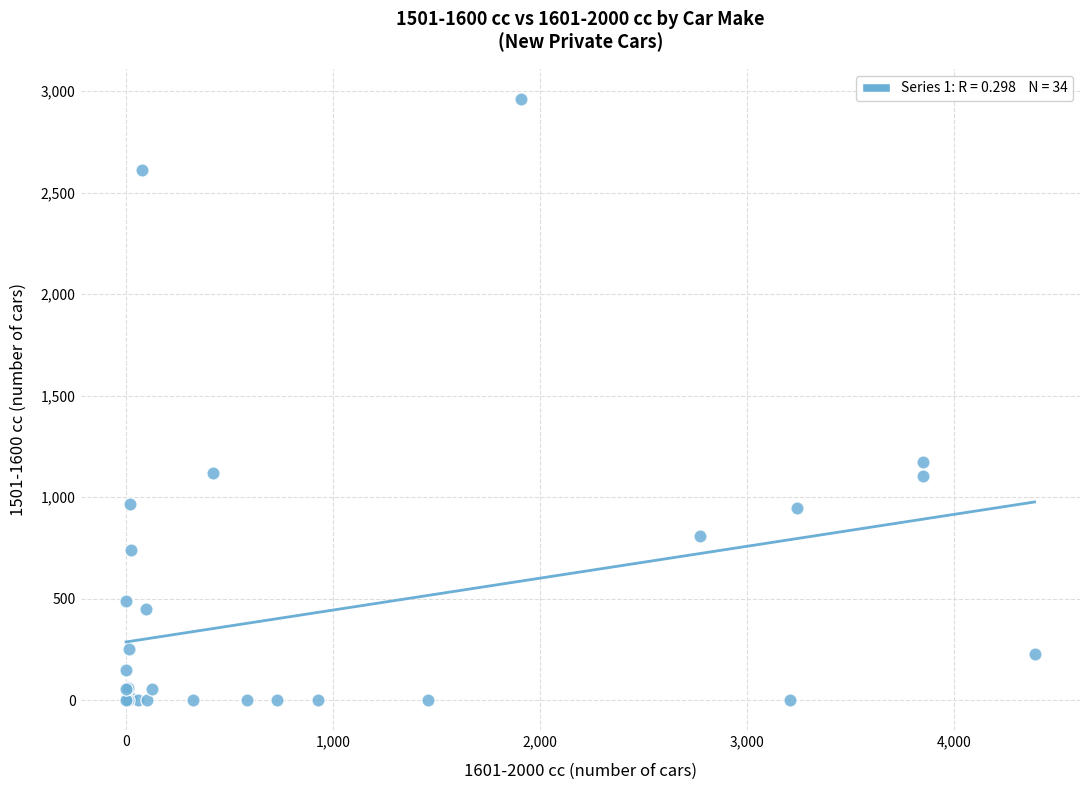

What Y value in the scatter plot is closest to 1481?

1171